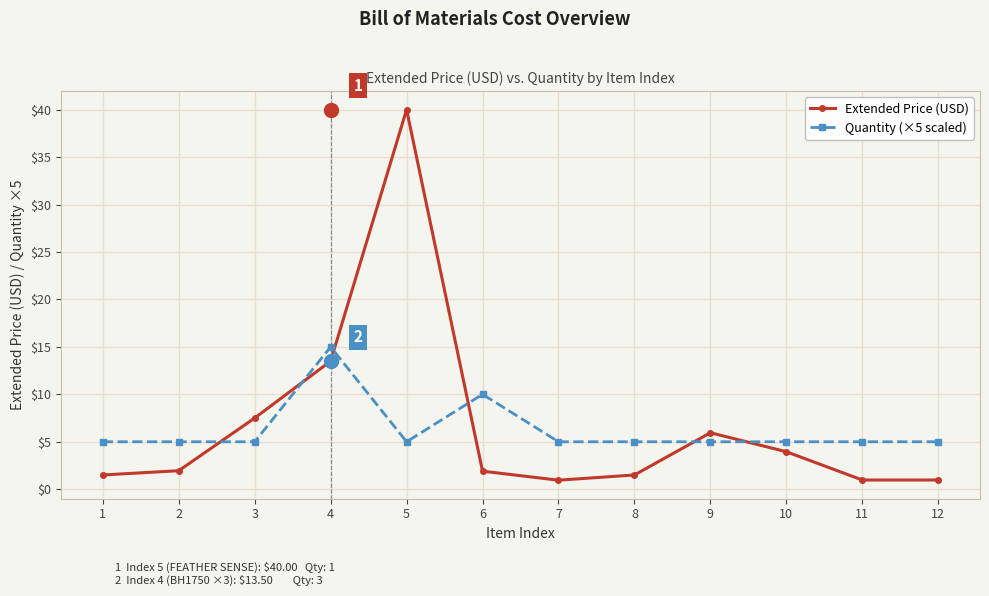

What are all the series names shown in the legend?

Extended Price (USD), Quantity (×5 scaled)